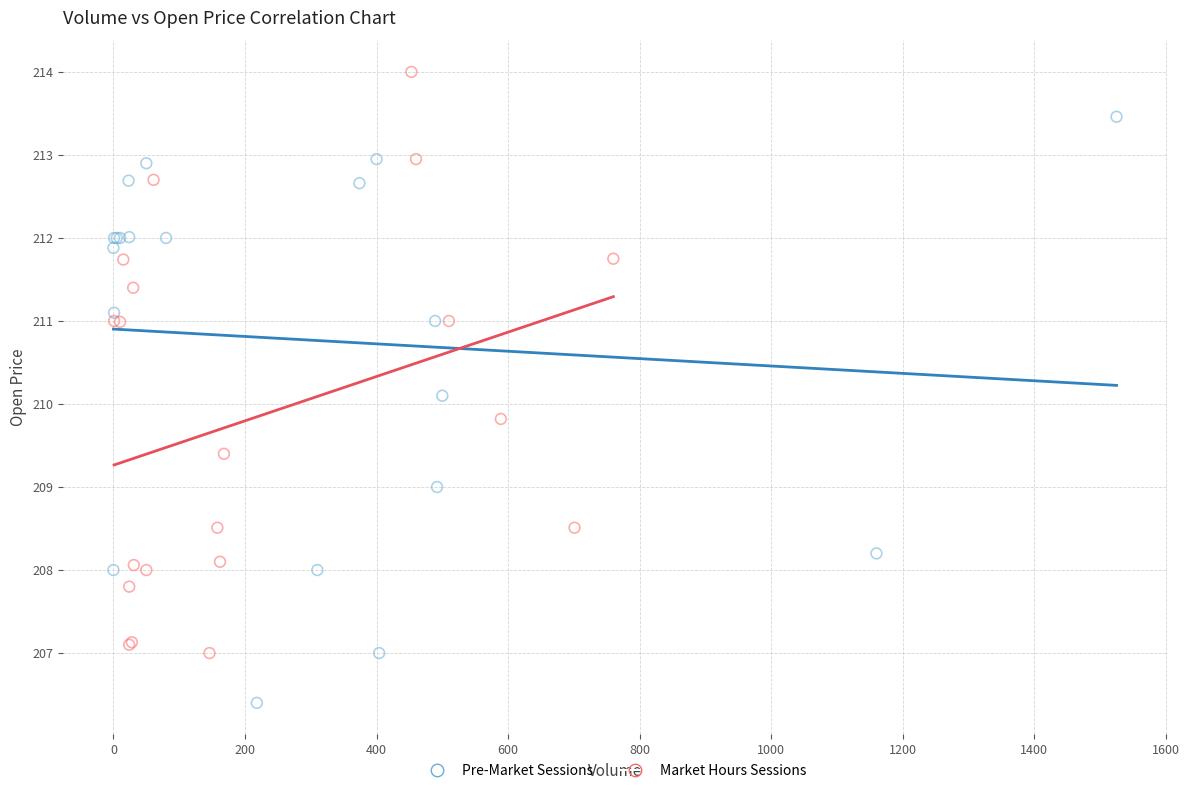

Which series reaches the maximum Y coordinate?

Market Hours Sessions